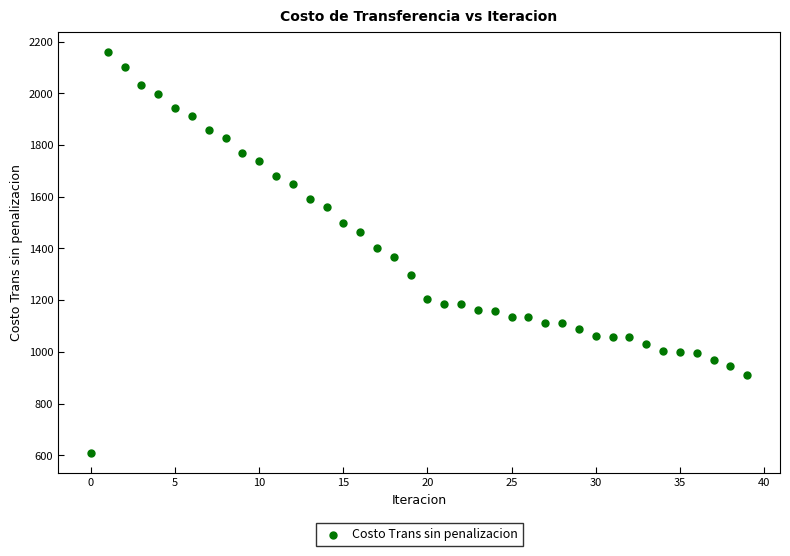

What is the range of Y values (max minus min)?

1550.7